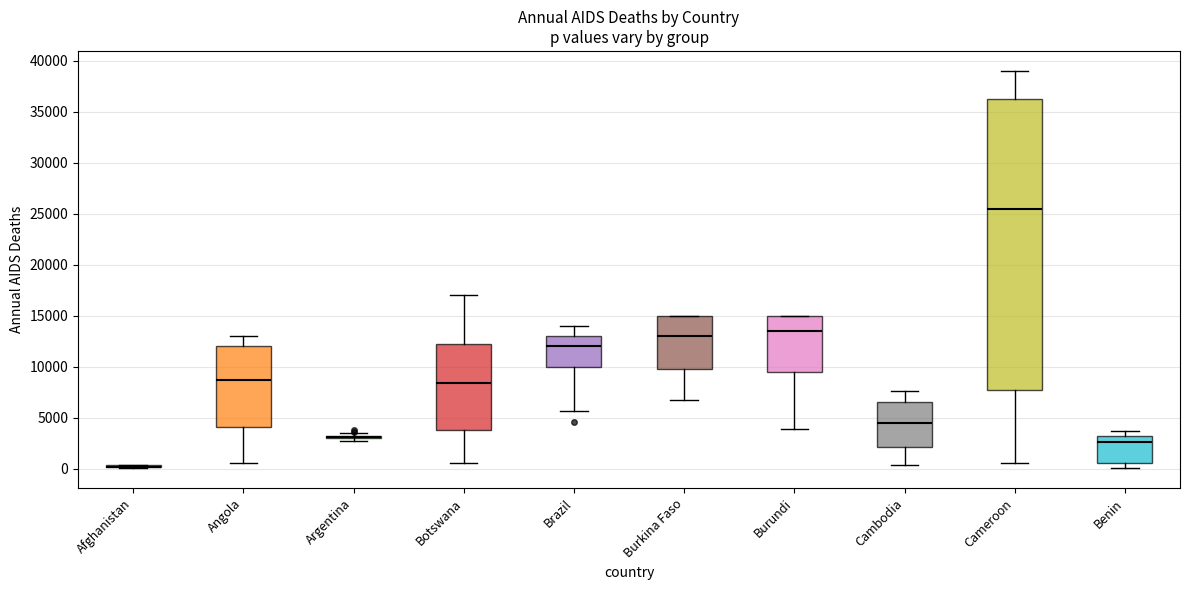

Reading left to right, read every box against the y-axis: the position of its median line, the range the box covers, and the ends of its whiskers. The values are not printed on the chart, so give them approximately, as read against the axis.

Afghanistan: box collapsed to a line at 0, whiskers 0 to 500
Angola: median 8500, box 4000 to 12000, whiskers 500 to 13000
Argentina: box collapsed to a line at 3000, whiskers 2500 to 3500
Botswana: median 8500, box 4000 to 12500, whiskers 500 to 17000
Brazil: median 12000, box 10000 to 13000, whiskers 5500 to 14000
Burkina Faso: median 13000, box 10000 to 15000, whiskers 6500 to 15000
Burundi: median 13500, box 9500 to 15000, whiskers 4000 to 15000
Cambodia: median 4500, box 2000 to 6500, whiskers 500 to 7500
Cameroon: median 25500, box 7500 to 36500, whiskers 500 to 39000
Benin: median 2500, box 500 to 3000, whiskers 0 to 3500